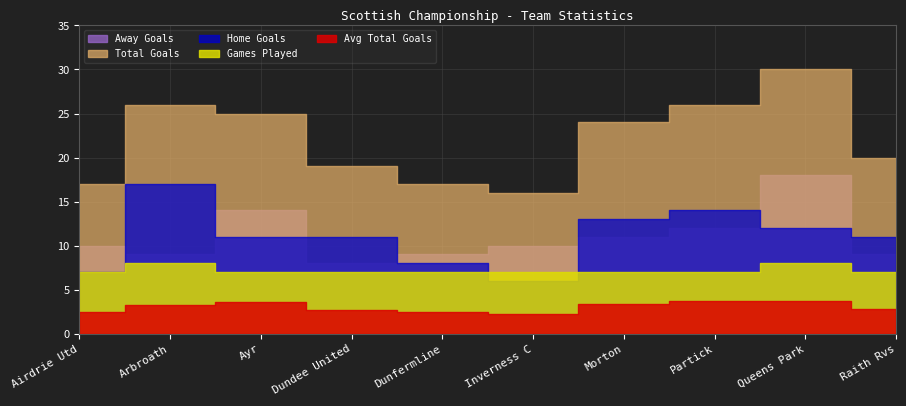

What is the spread (max minus min) of values at Dundee United?

16.3